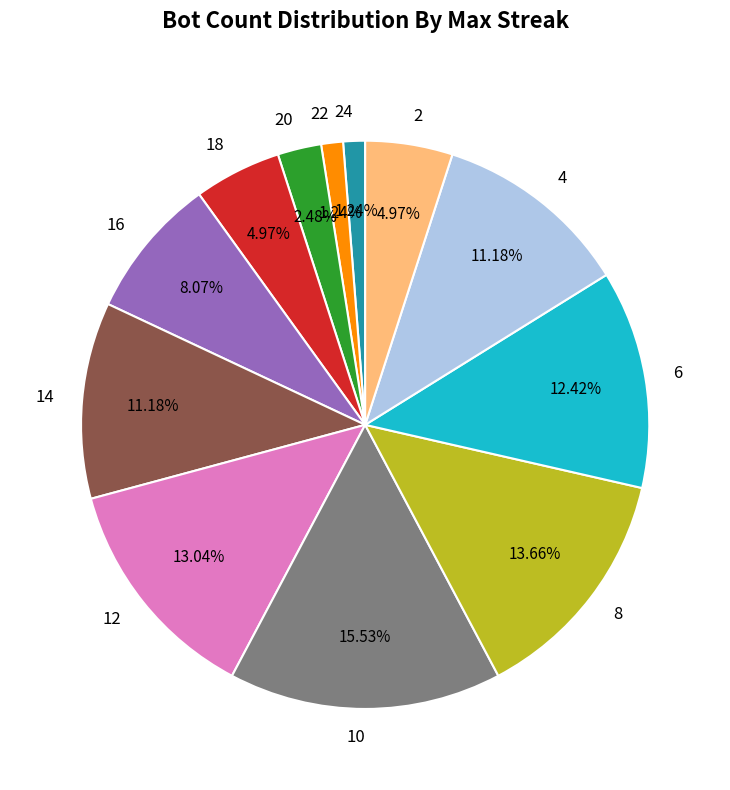

Is there a majority slice in this chart?

No